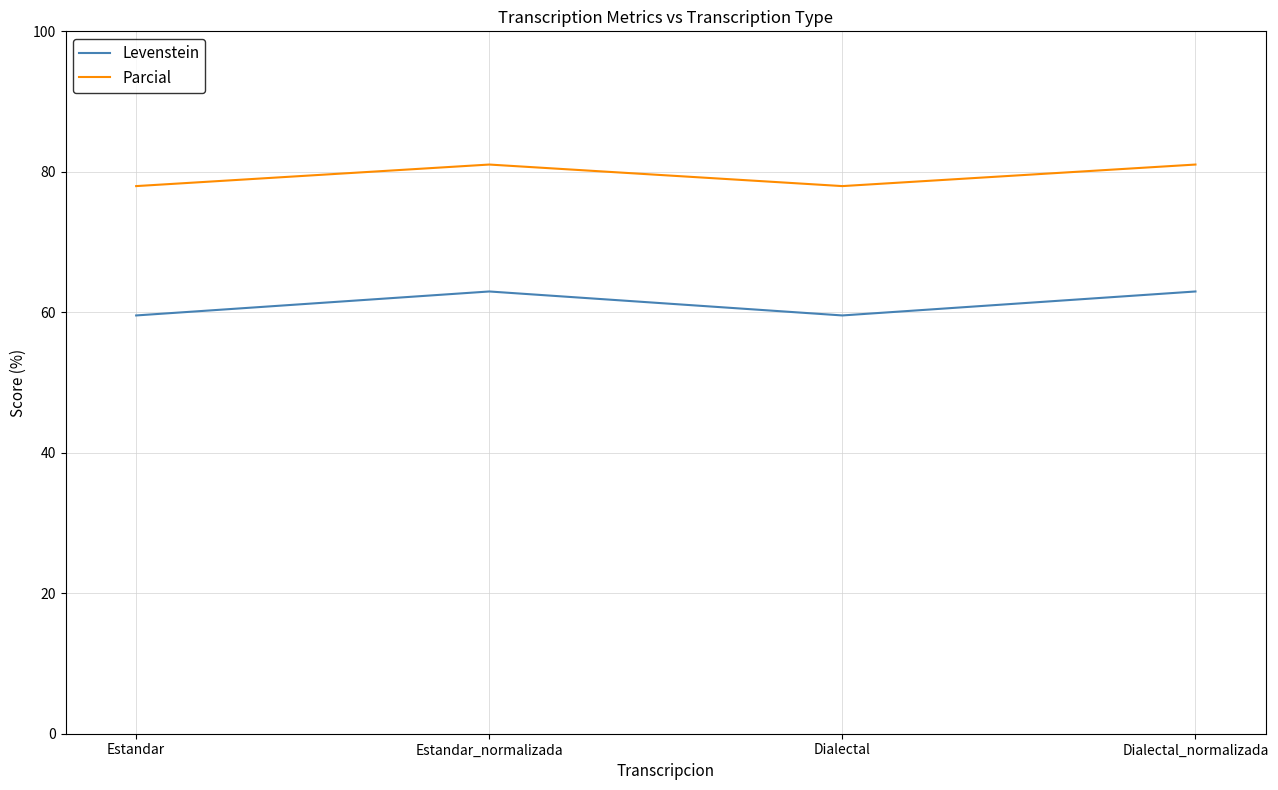

What is the smallest value displayed?

59.6